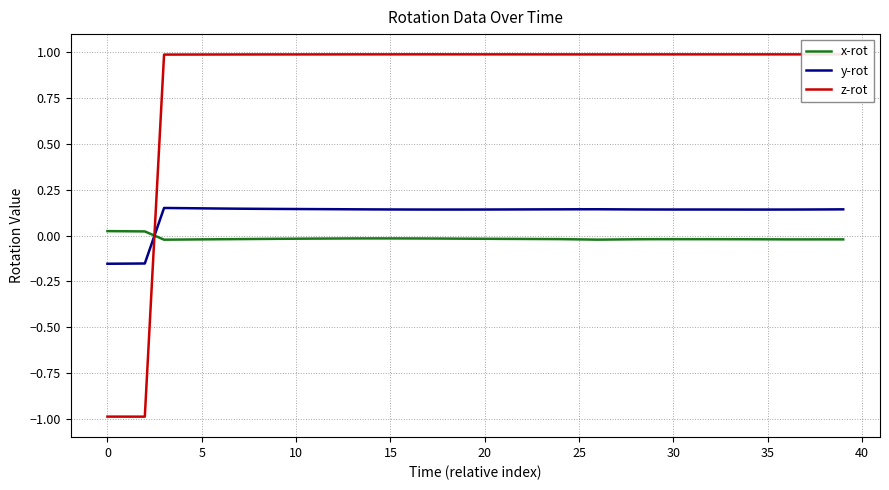

What is the difference between the maximum and minimum values in the z-rot series?

2.0